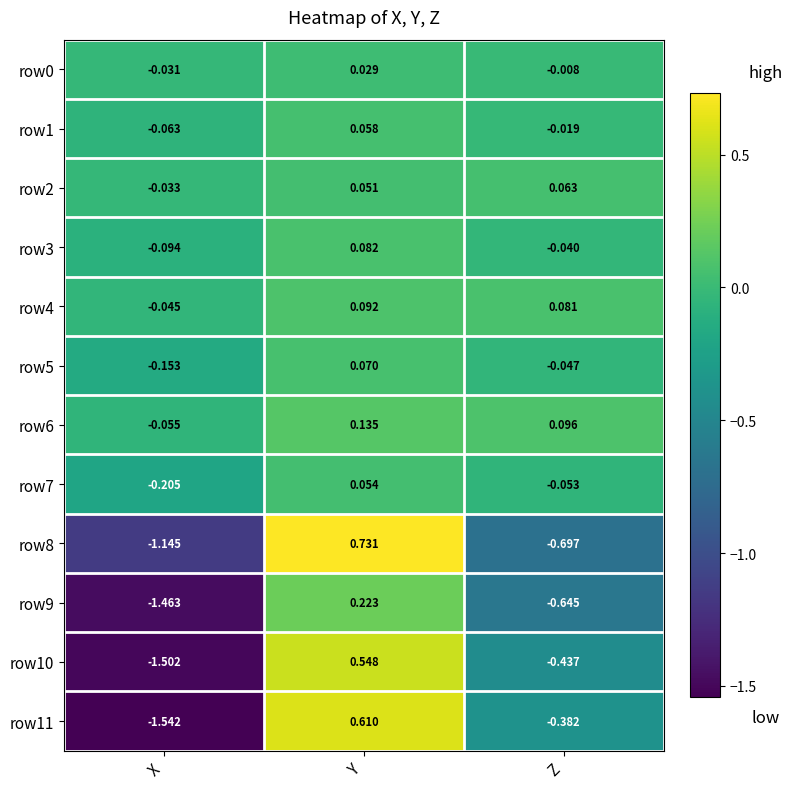

At which label does row6 reach its peak?

Y